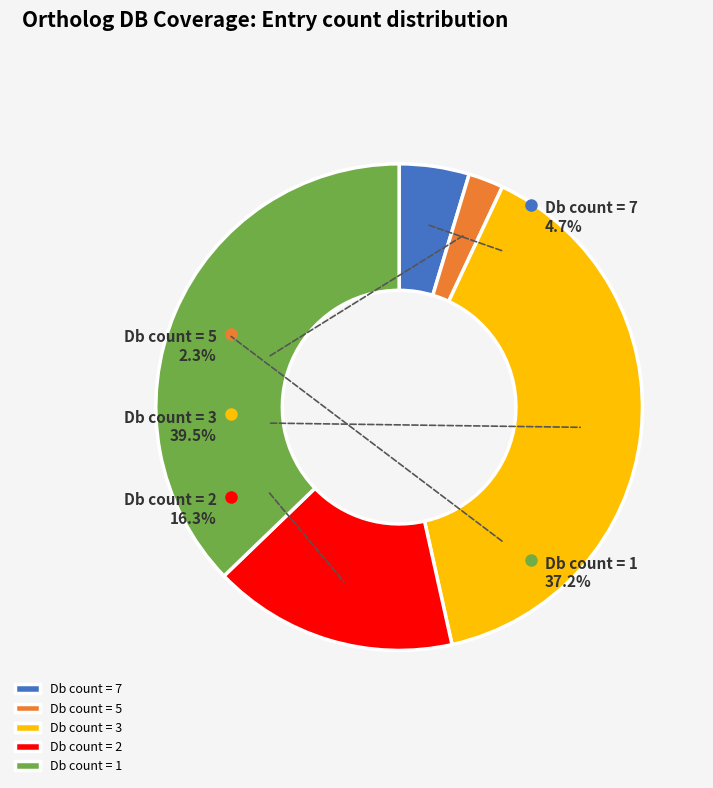

What is the total percentage of Db_count=7 and Db_count=1?

41.9%